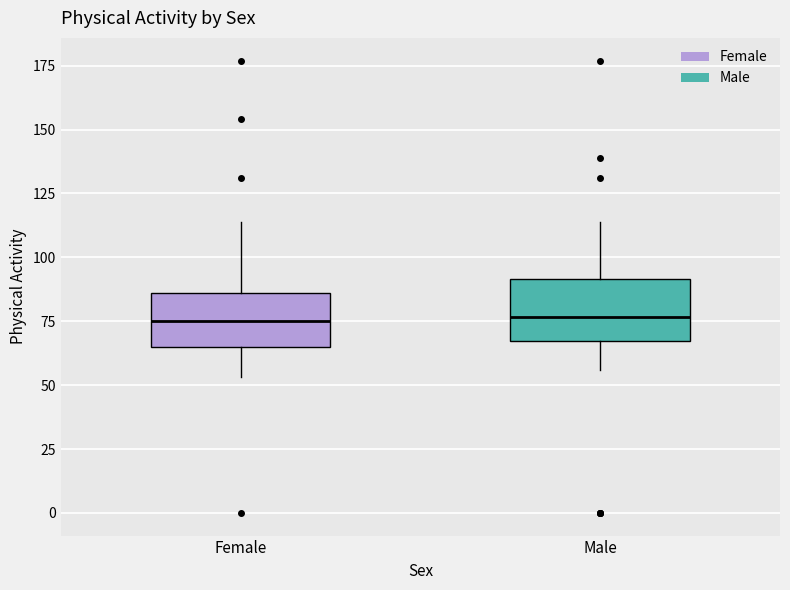

Reading left to right, transcribe this box plot: for each box, give where its median line is, the range the box spans, and where its two whiskers end, as read against the y-axis. The values are not printed on the chart, so give them approximately, as read against the axis.

Female: median 75, box 65 to 85, whiskers 55 to 115
Male: median 75, box 65 to 90, whiskers 55 to 115